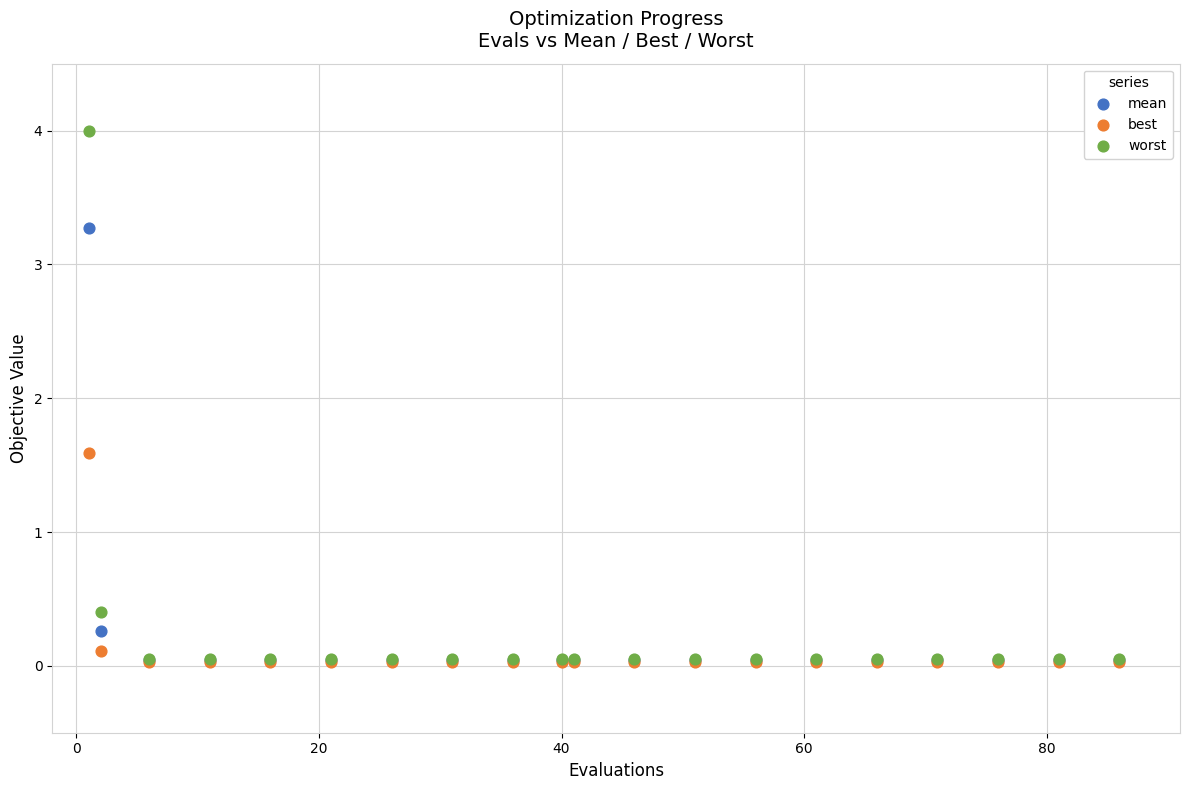

Across all series, what Y value is closest to 2?

1.6